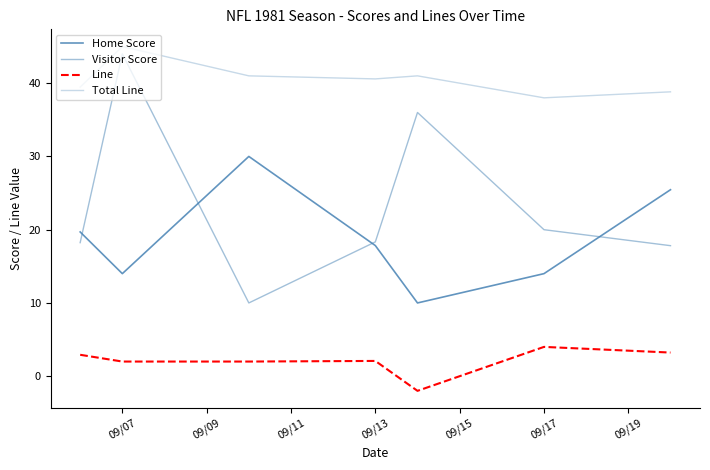

True or false: Home Score and Total Line intersect in this chart.

False